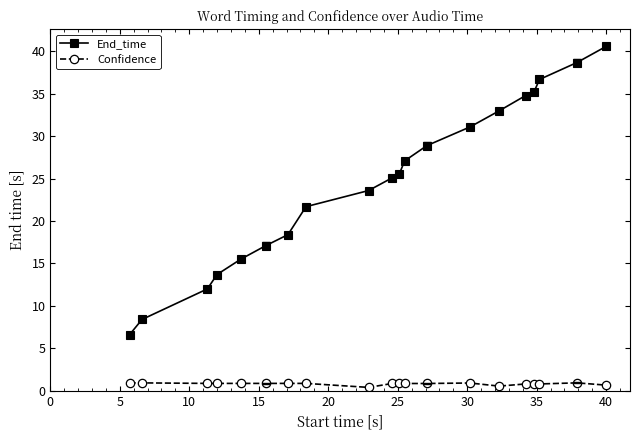

How many lines are shown in the chart?

2